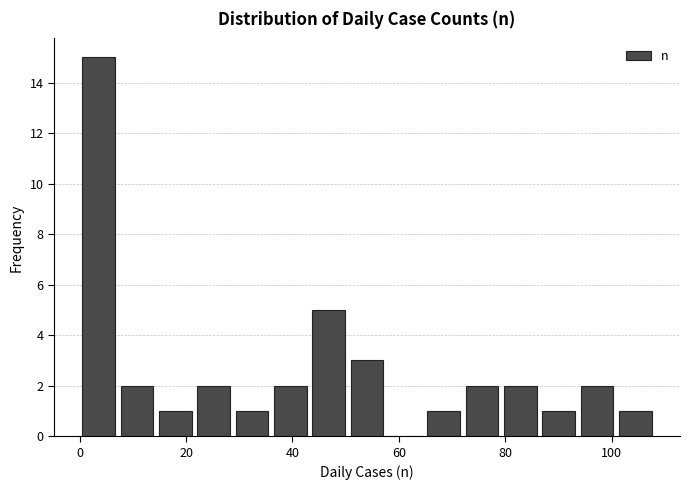

Around what value on the x-axis is the tallest bar? Give the approximate position of its centre, as read against the axis.

4